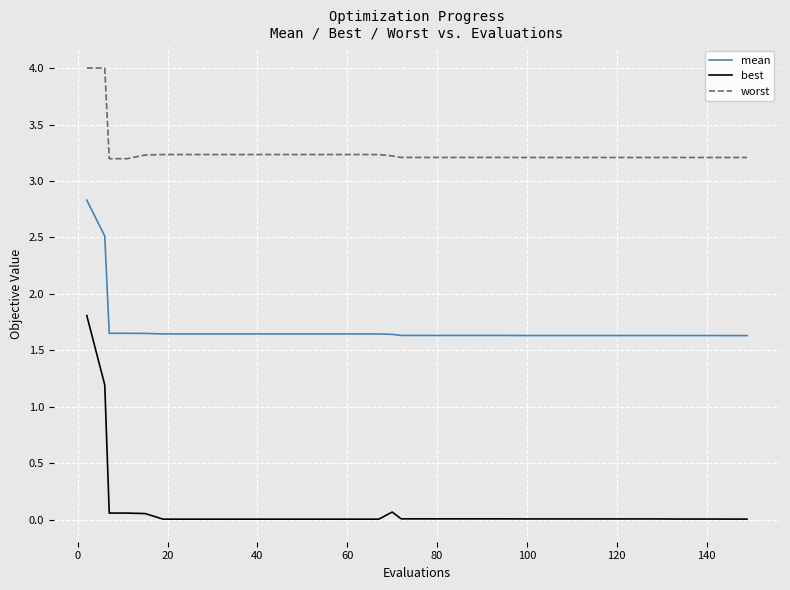

At how many categories does at least one series exceed 0?

40